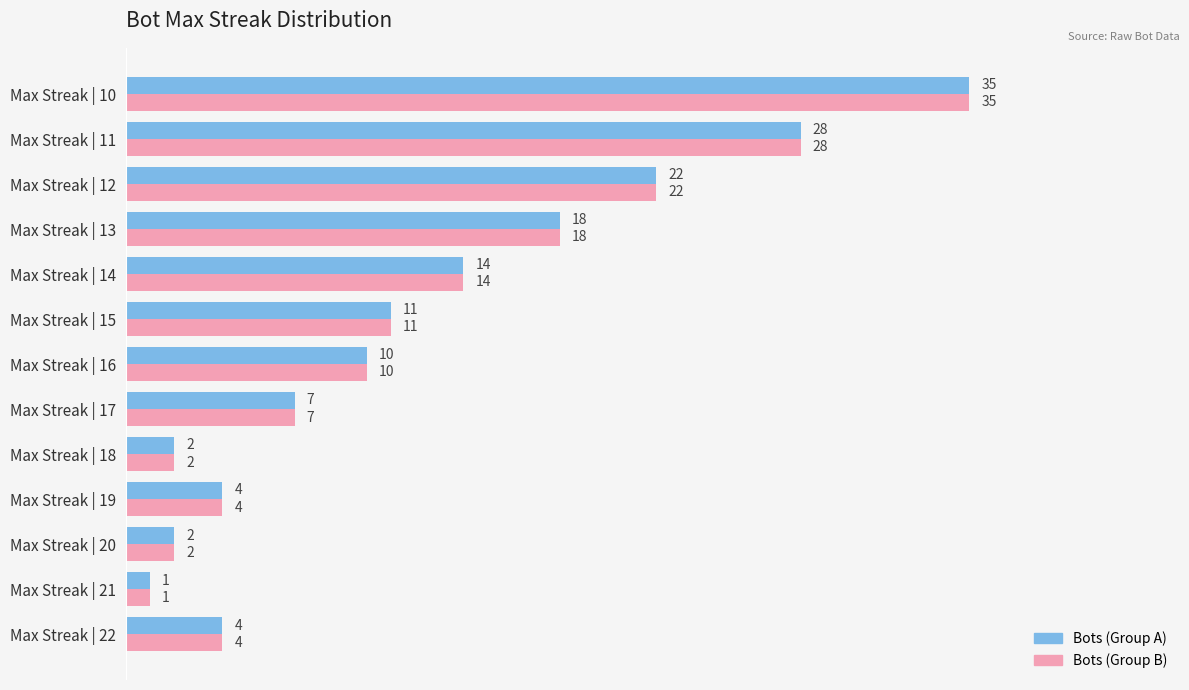

What is the greatest value displayed?

35